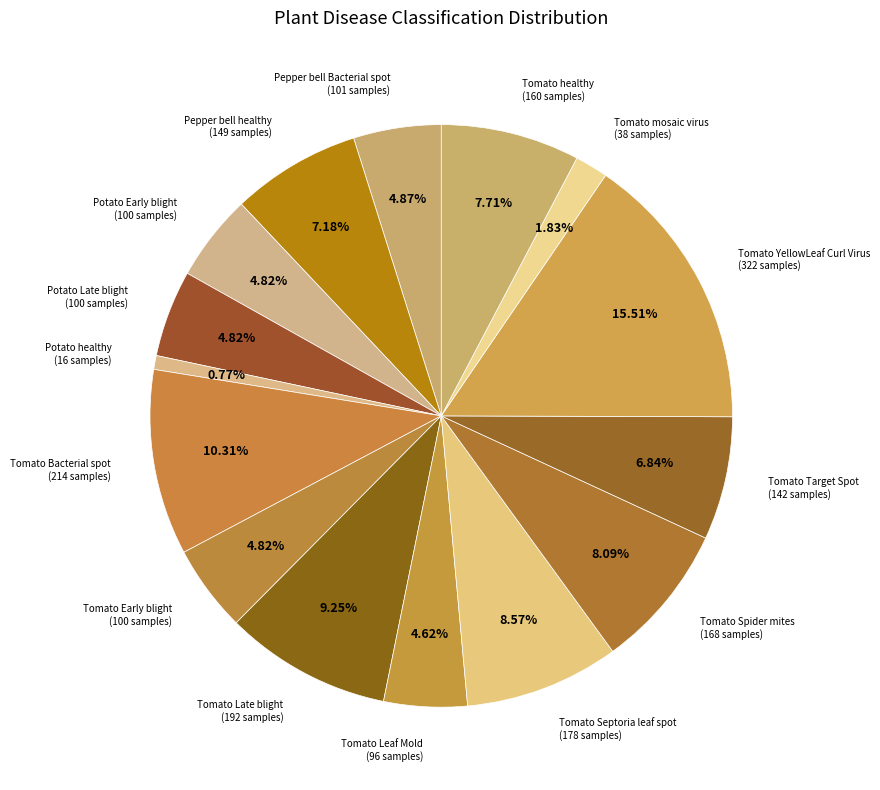

Count the number of slices in the pie.

15